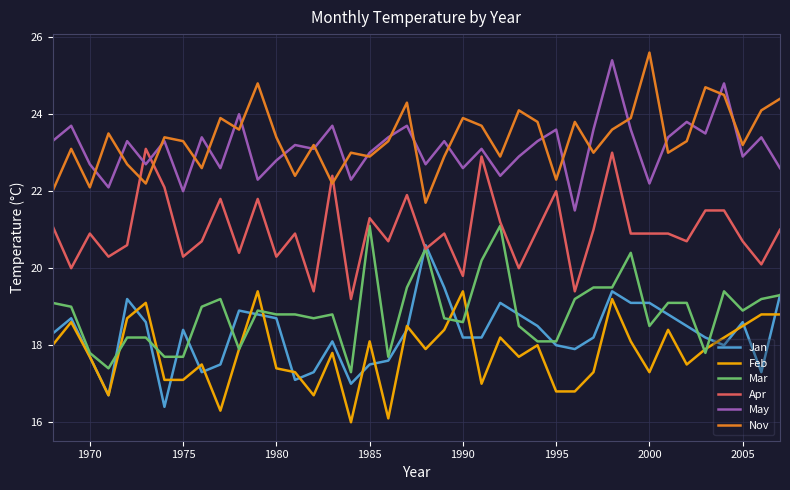

What is the minimum value for Mar?

17.3